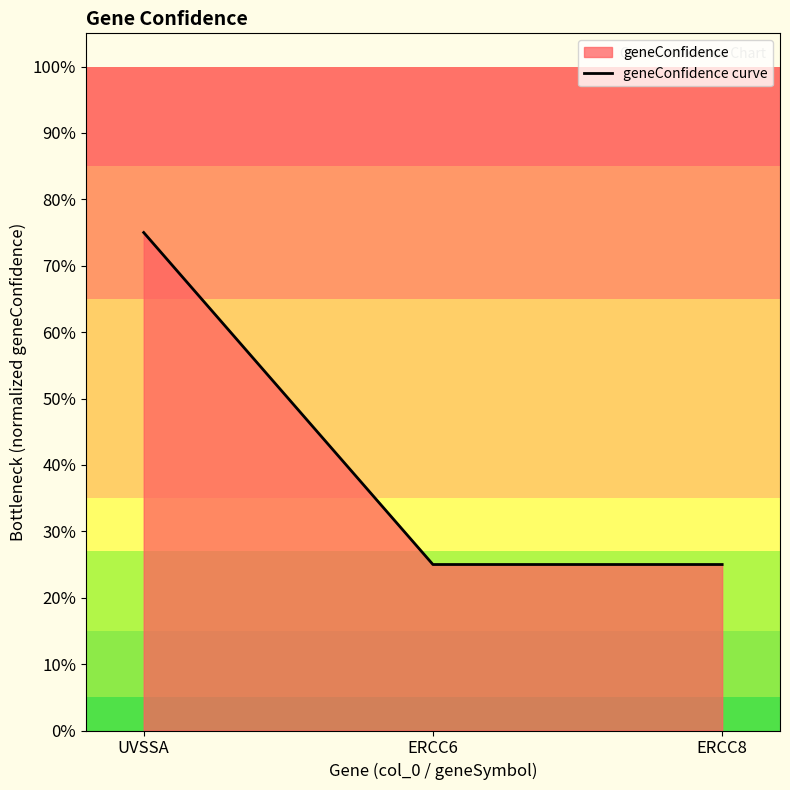

Which has a higher value, ERCC8 or UVSSA?

UVSSA